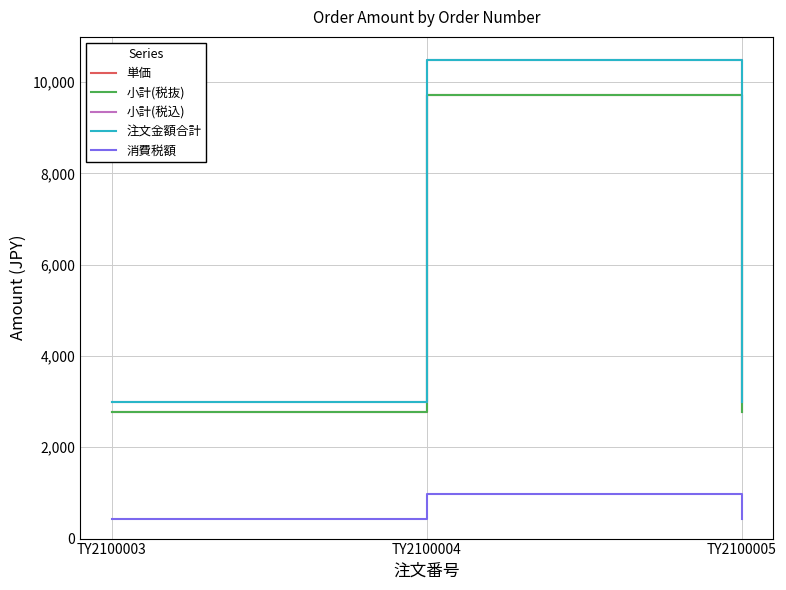

Where is 小計(税抜) nearest to the value 6240?

TY2100003